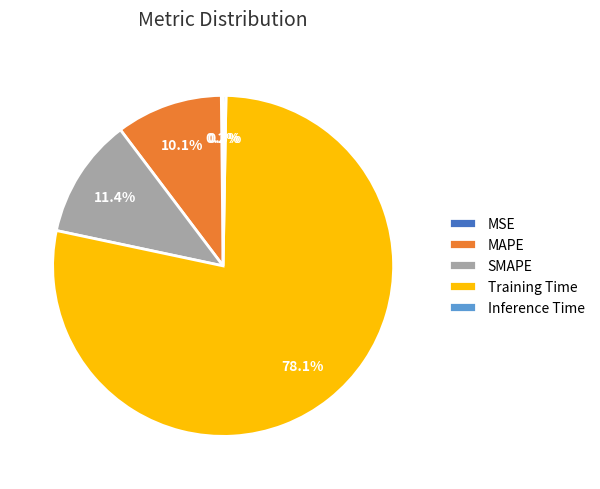

Which slice is the largest?

Training Time